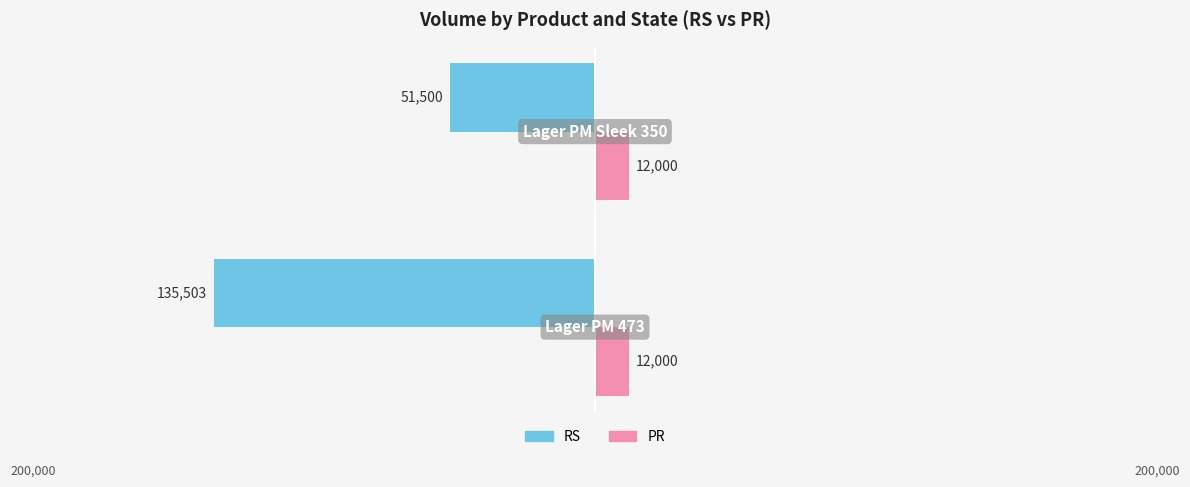

What are all the series names shown in the legend?

RS, PR